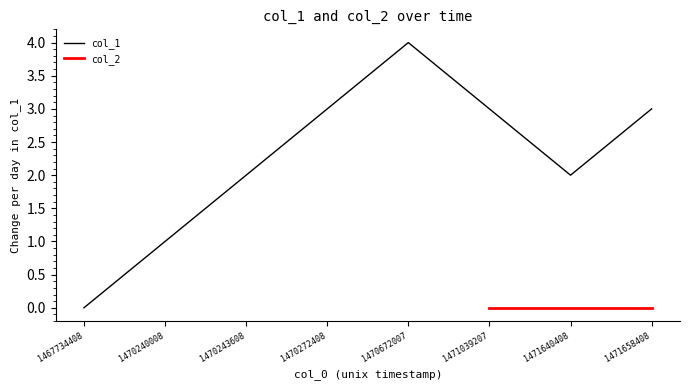

The value at 1471658408 is 3. True or false?

True